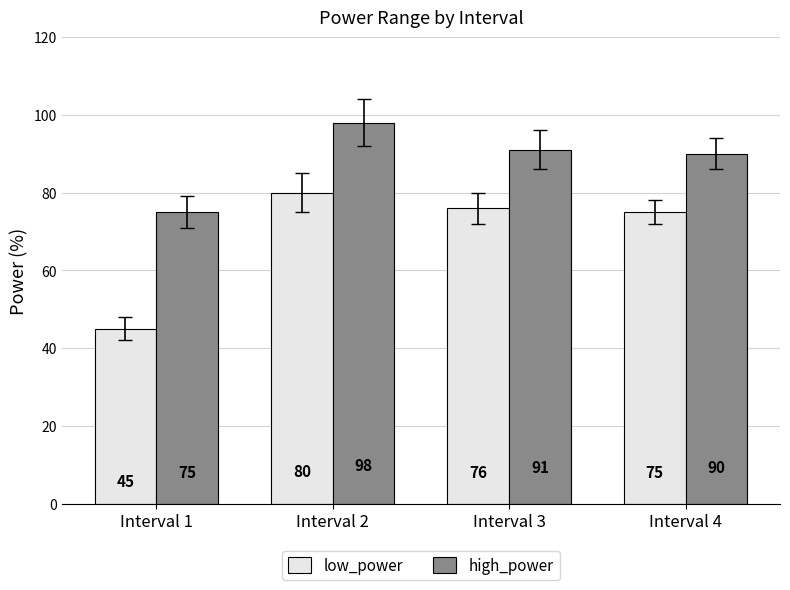

What is the maximum value shown in the chart?

98